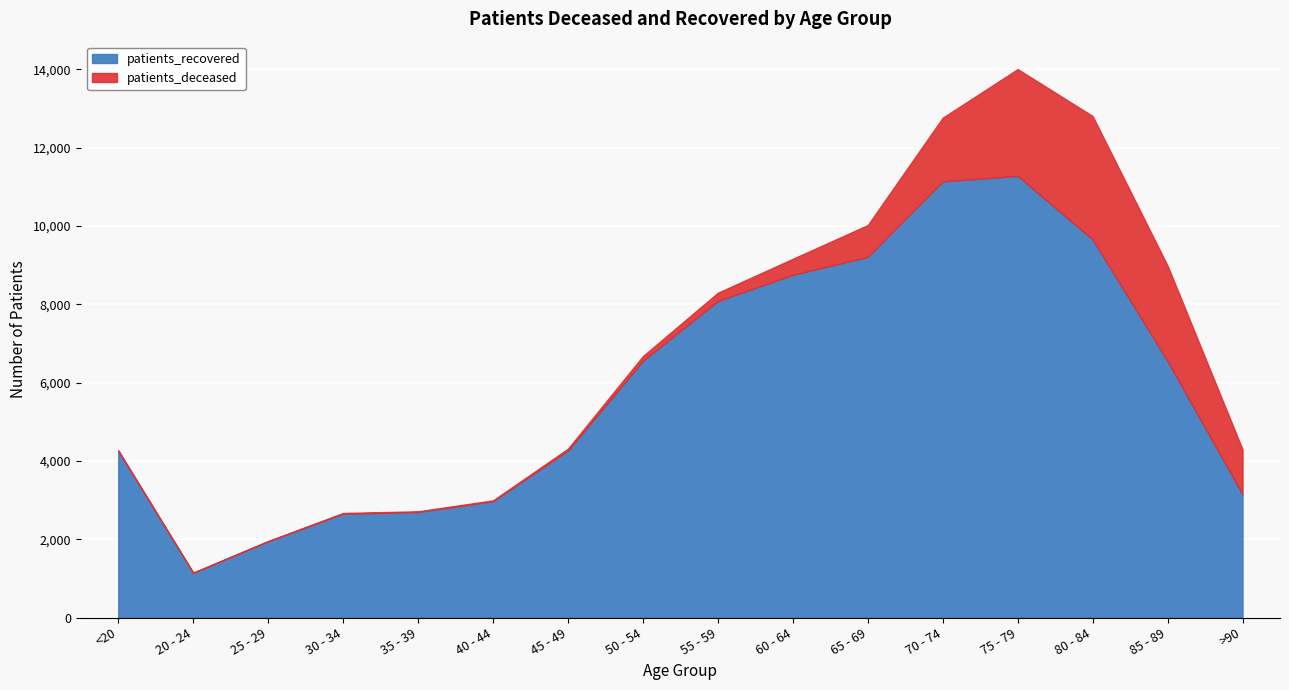

What position from the left is >90?

16